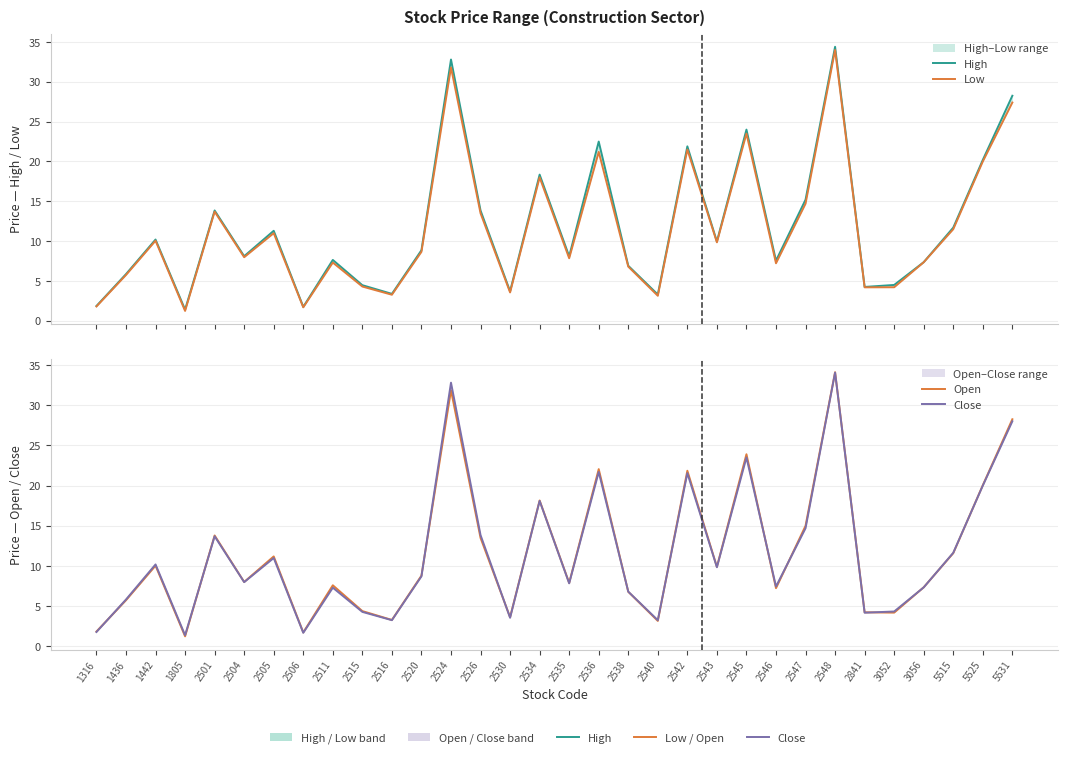

True or false: Low has a value of 6.9 at 3052.

False